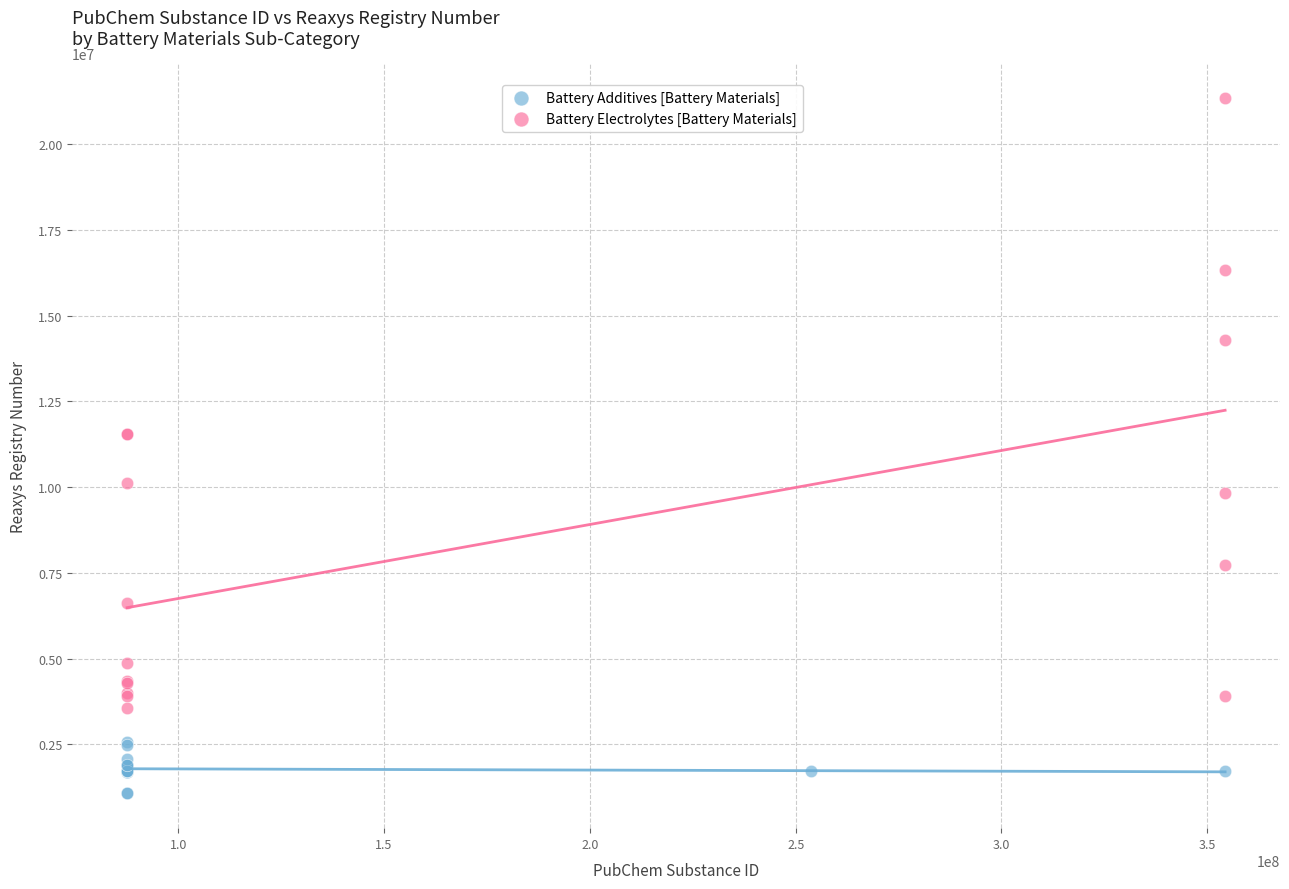

Which series contains the lowest Y value?

Battery Additives [Battery Materials]